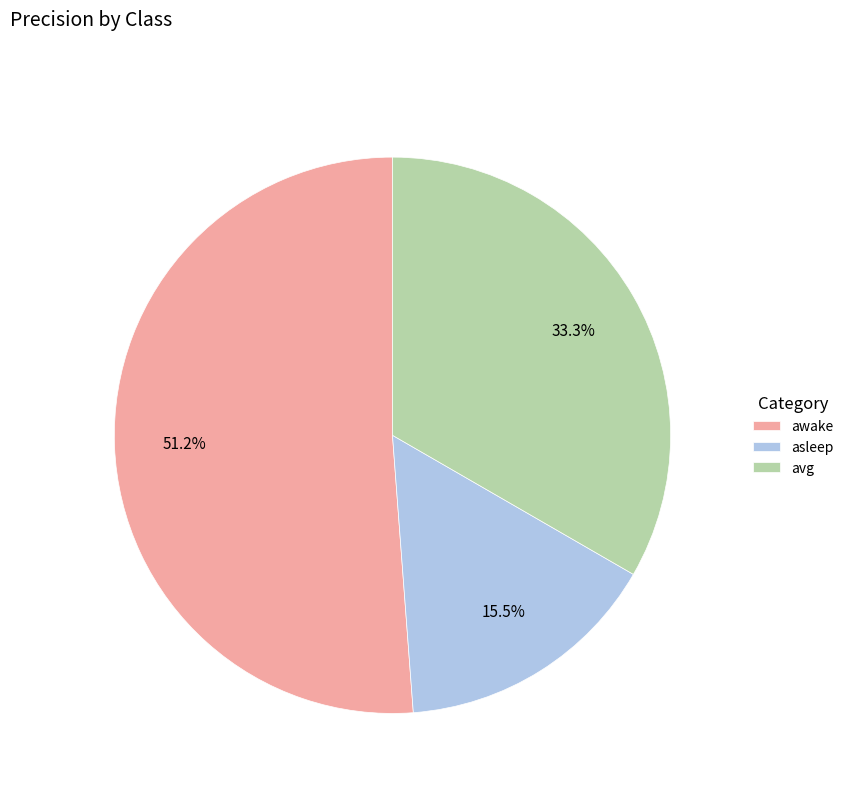

To the nearest percent, what percentage of the pie is awake?

51%